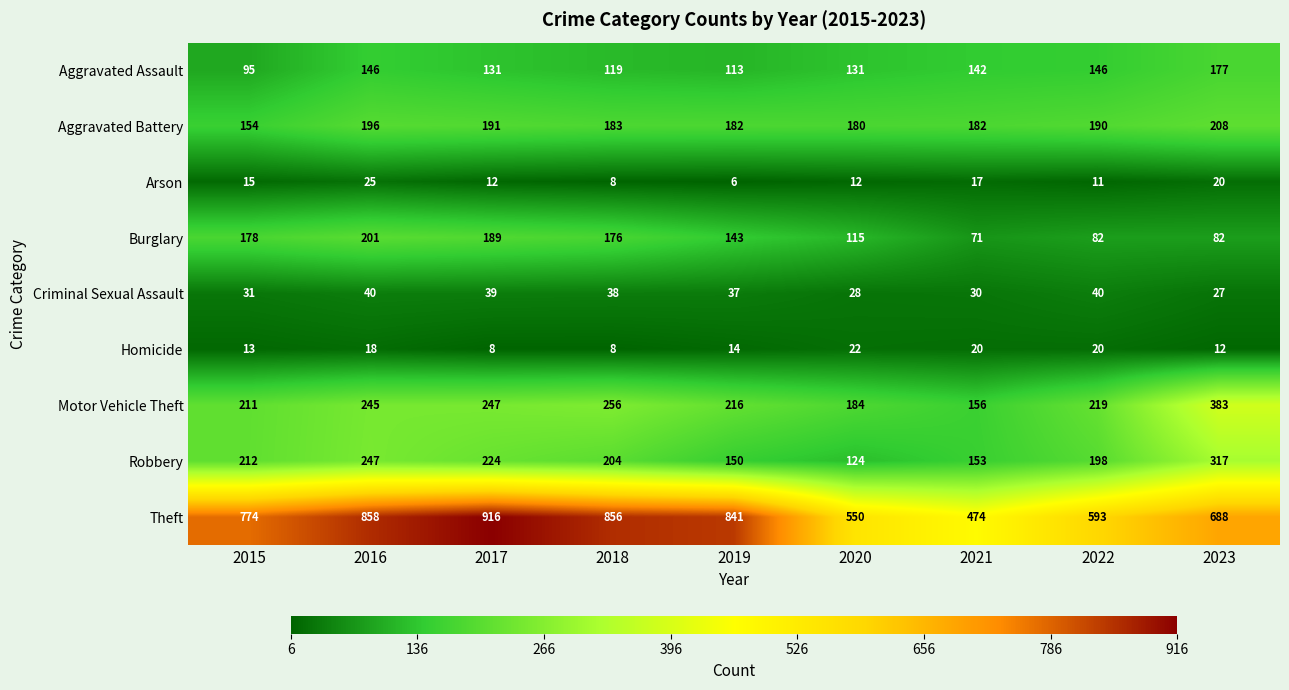

Which series changed the most between 2020 and 2023?

Motor Vehicle Theft